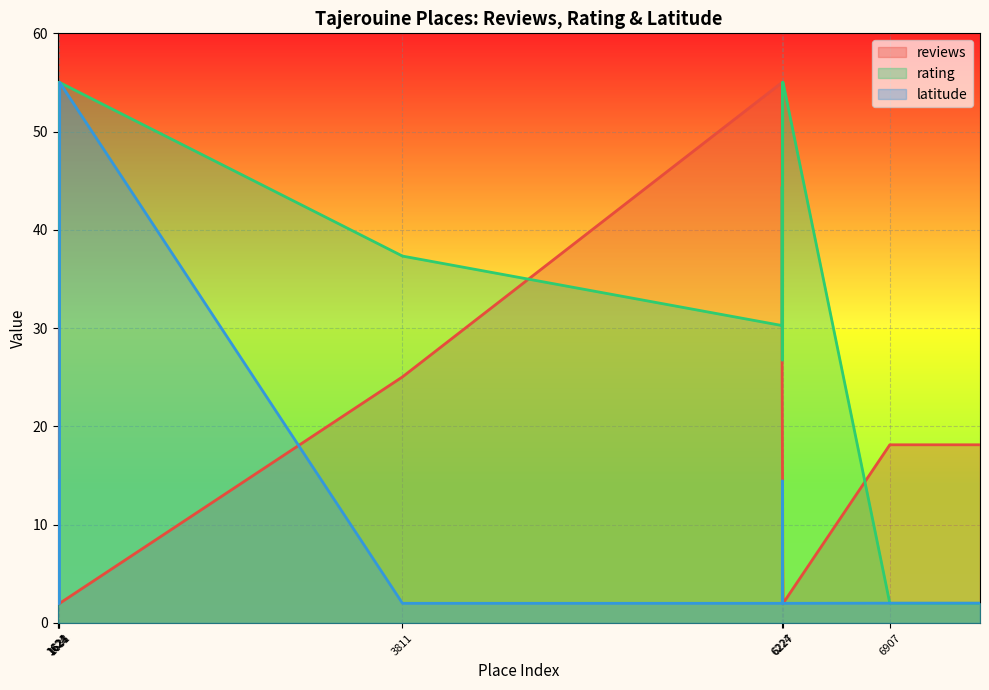

How many interior local peaks does the rating series have?

3